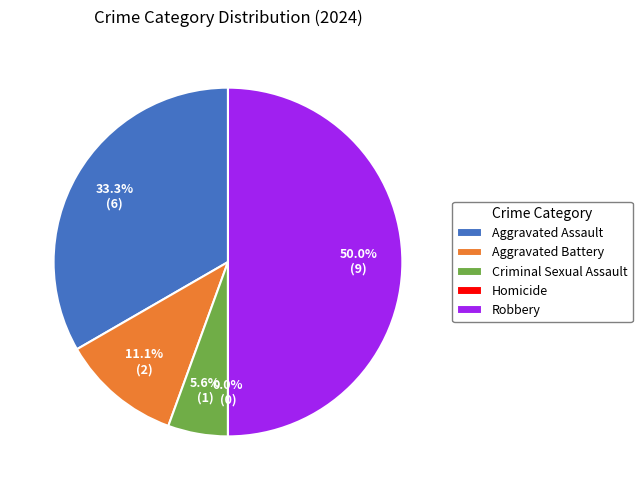

Is it true that Criminal Sexual Assault is 6% of the pie?

True